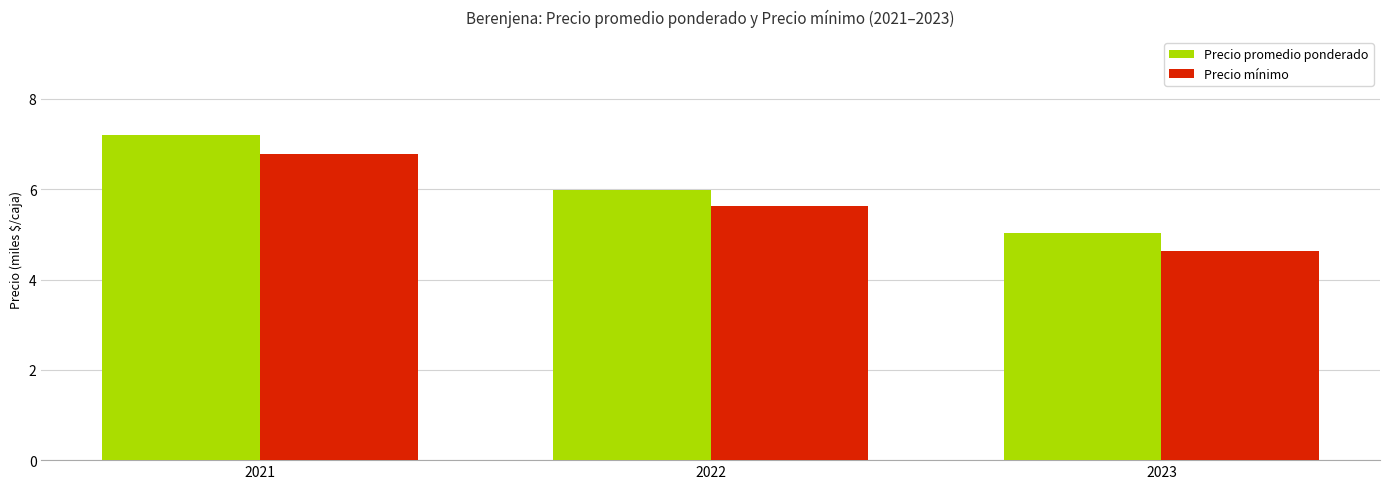

What is the total value across all series at 2022?

11.6